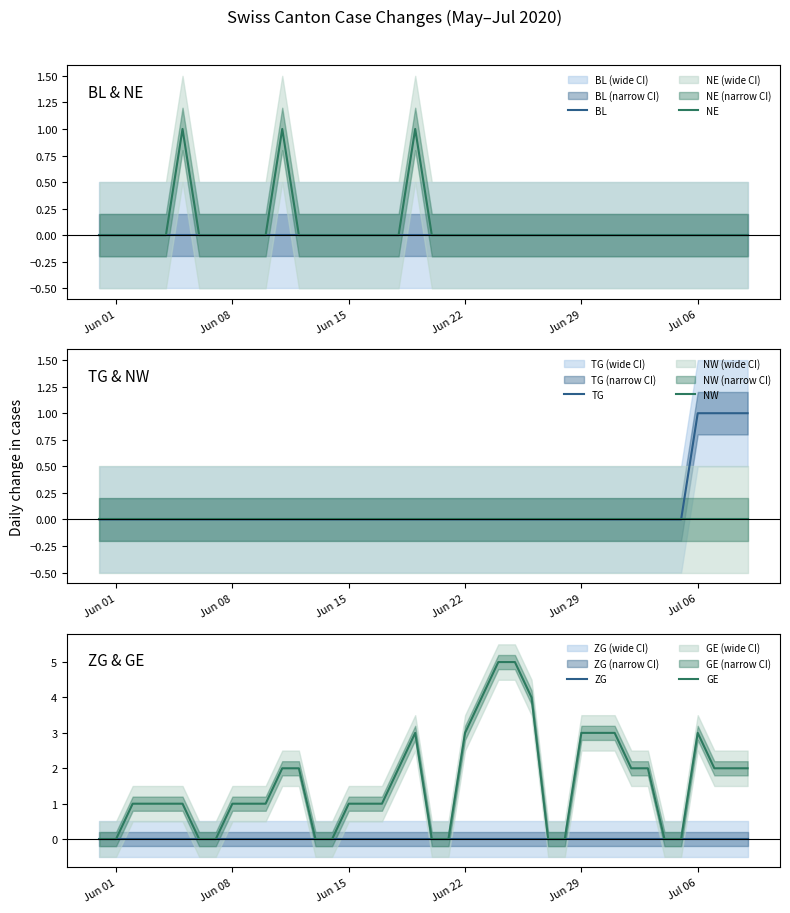

True or false: NW and TG intersect in this chart.

False